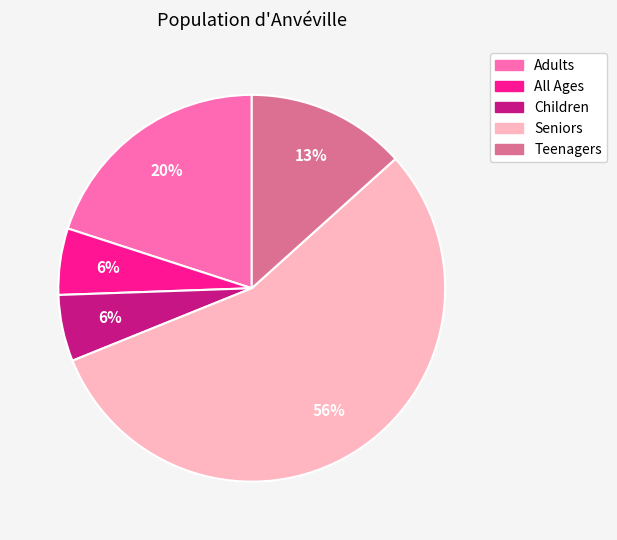

Which slice represents more than half of the pie?

Seniors